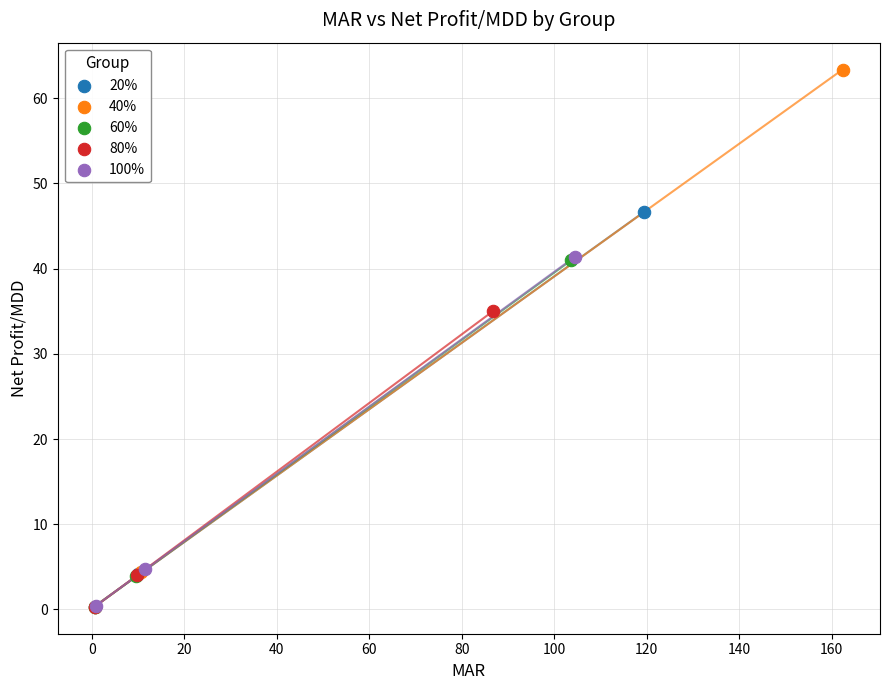

Which series reaches the maximum Y coordinate?

40%